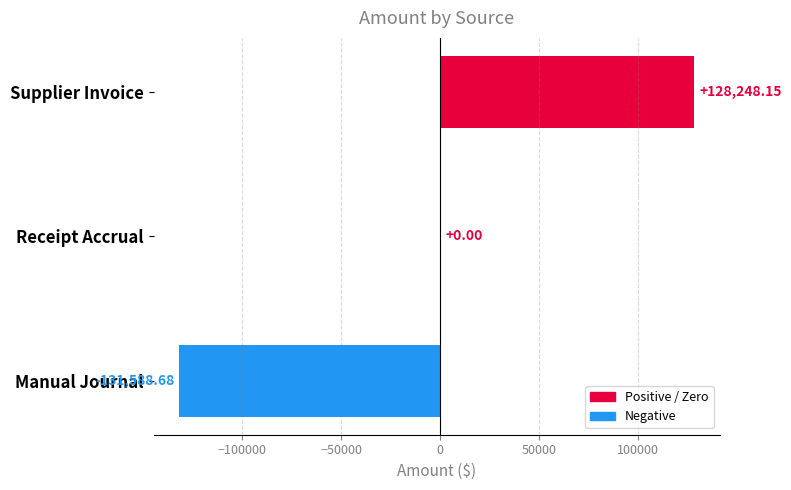

What is the sum of all values?

-3340.5